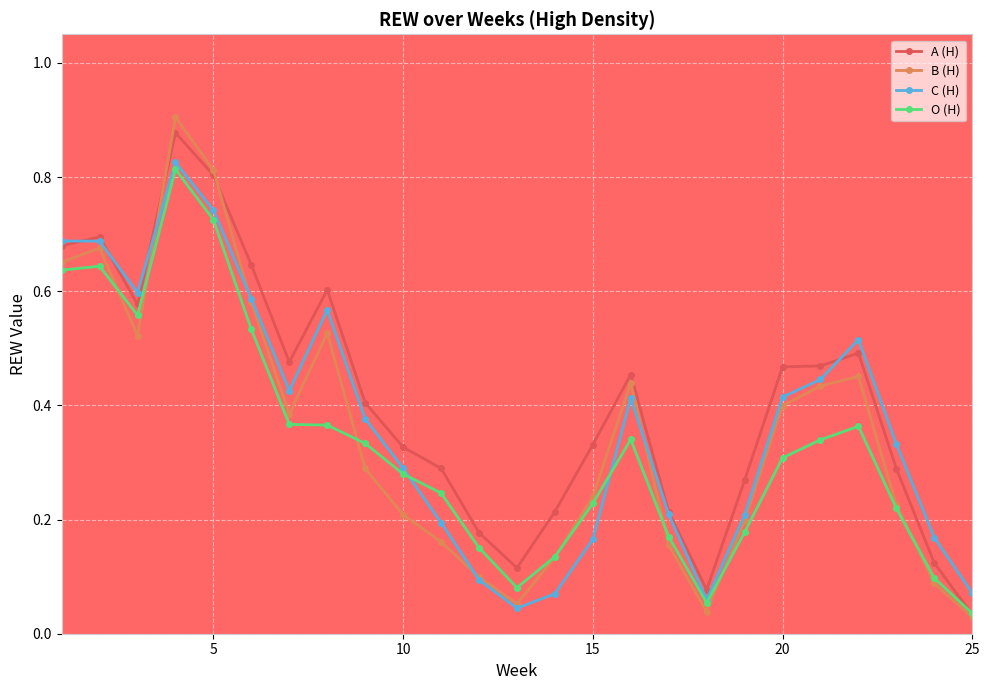

How many series are shown in this chart?

4